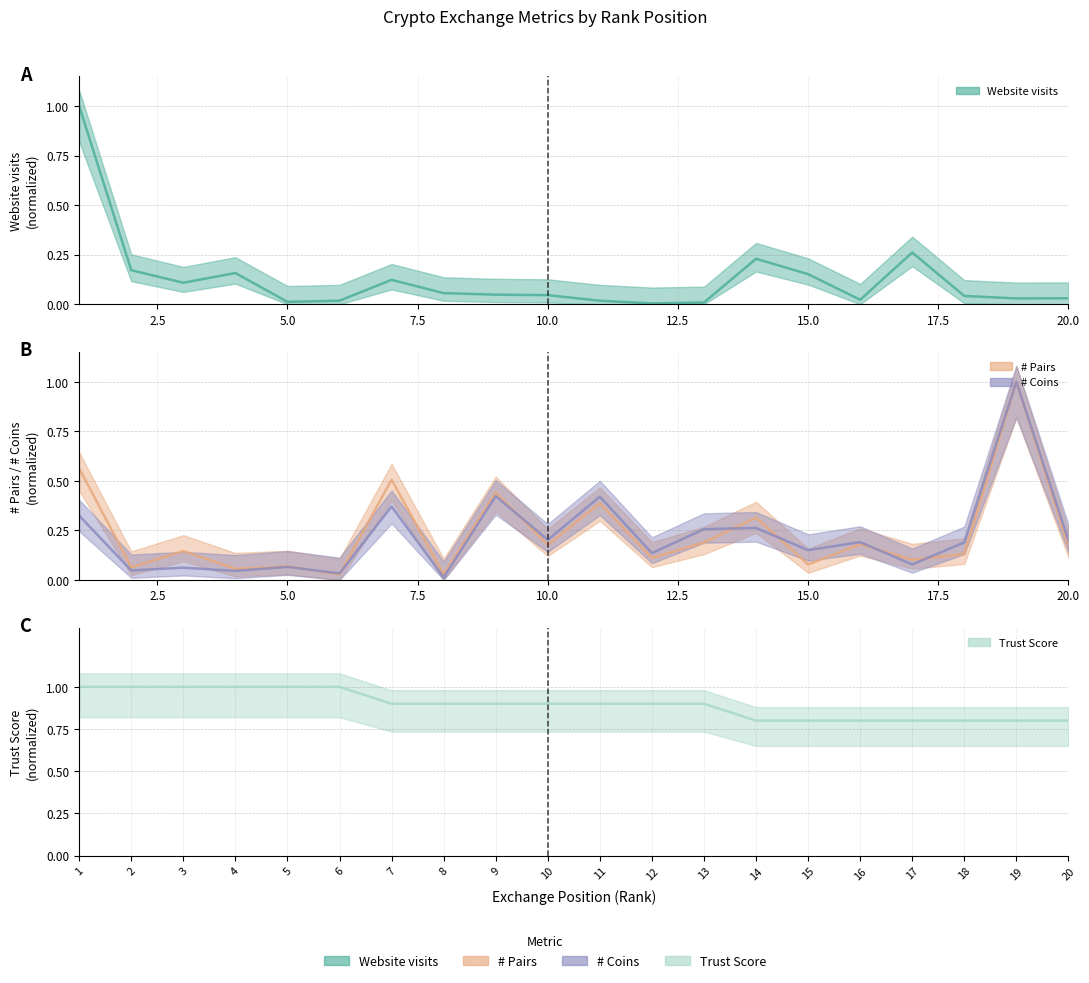

List the series in order of their peak value, lowest first.

Website visits, # Pairs, # Coins, Trust Score